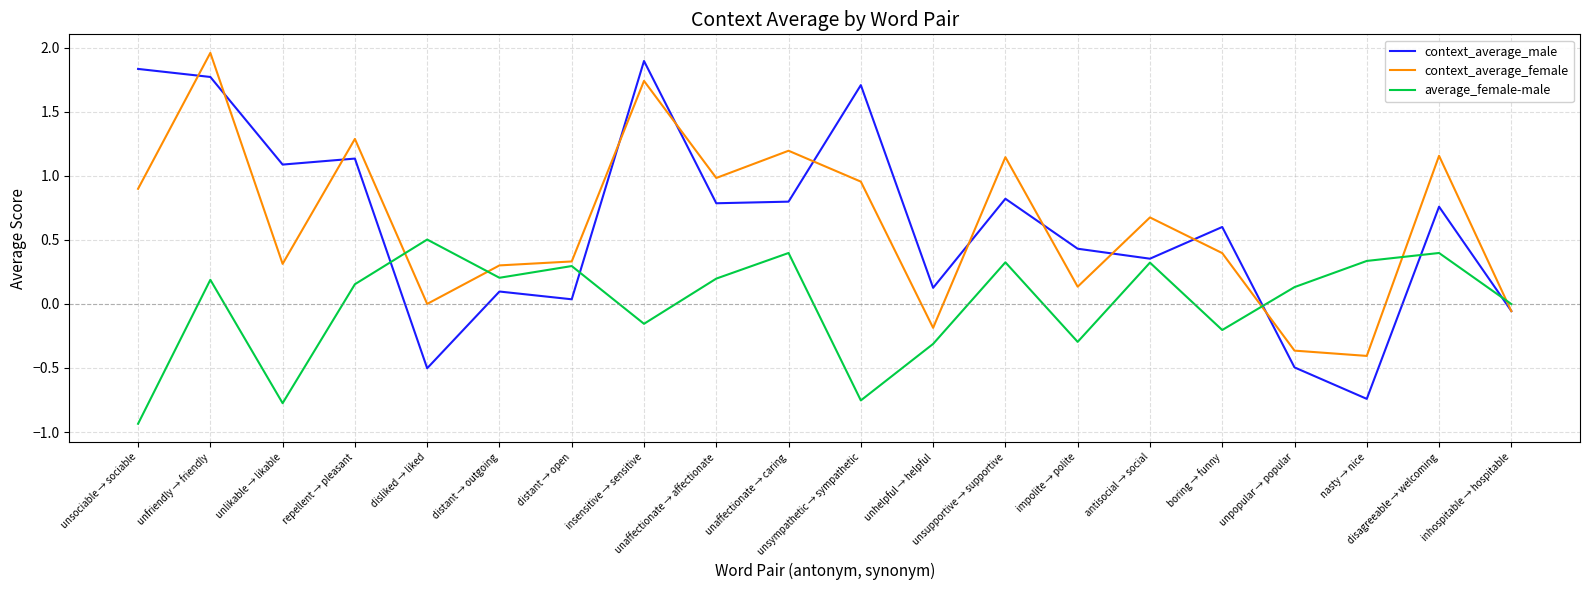

What is the total value across all series at unsympathetic → sympathetic?

1.9